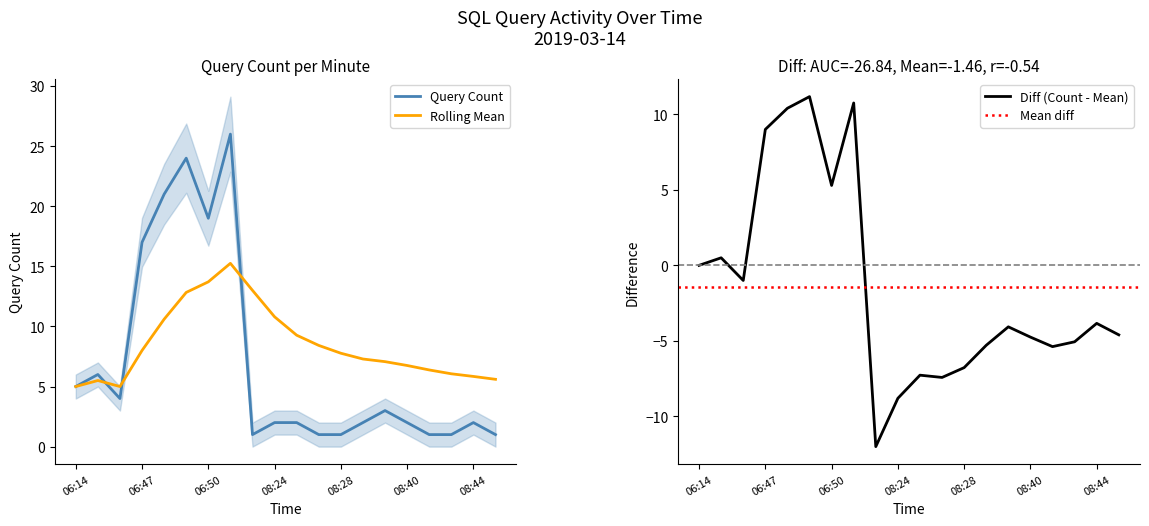

Which series has the largest total across all categories?

Rolling Mean